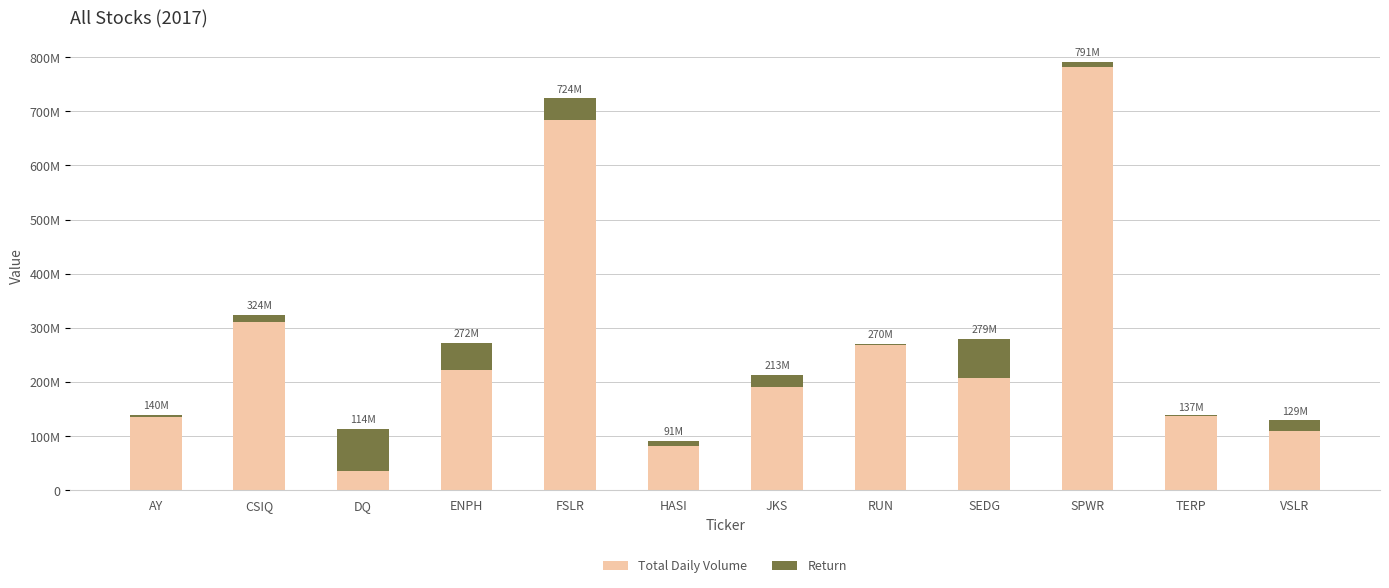

Which series has the widest spread of values?

Total Daily Volume